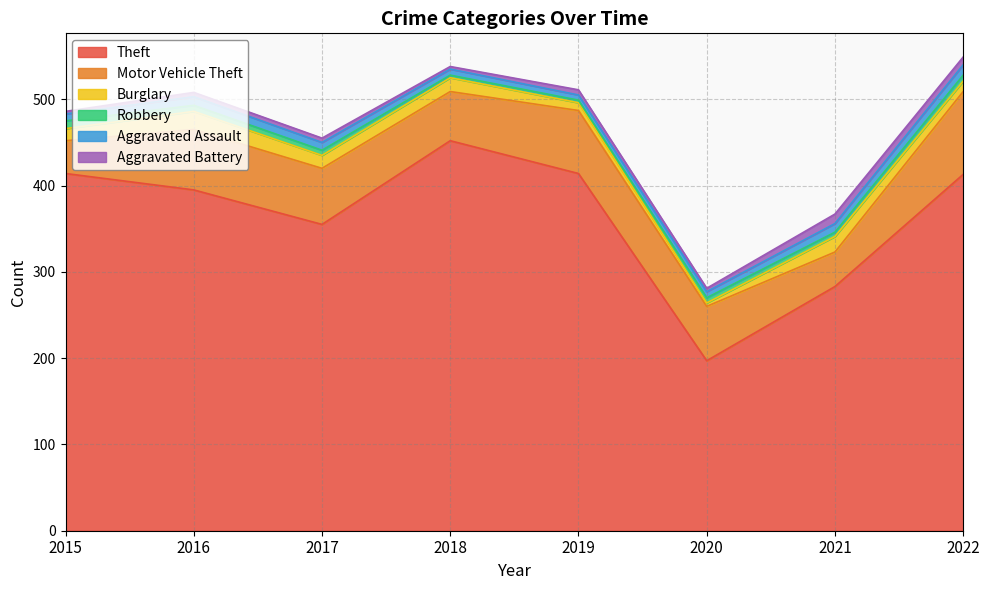

Which category has the highest value in the Robbery series?

2015